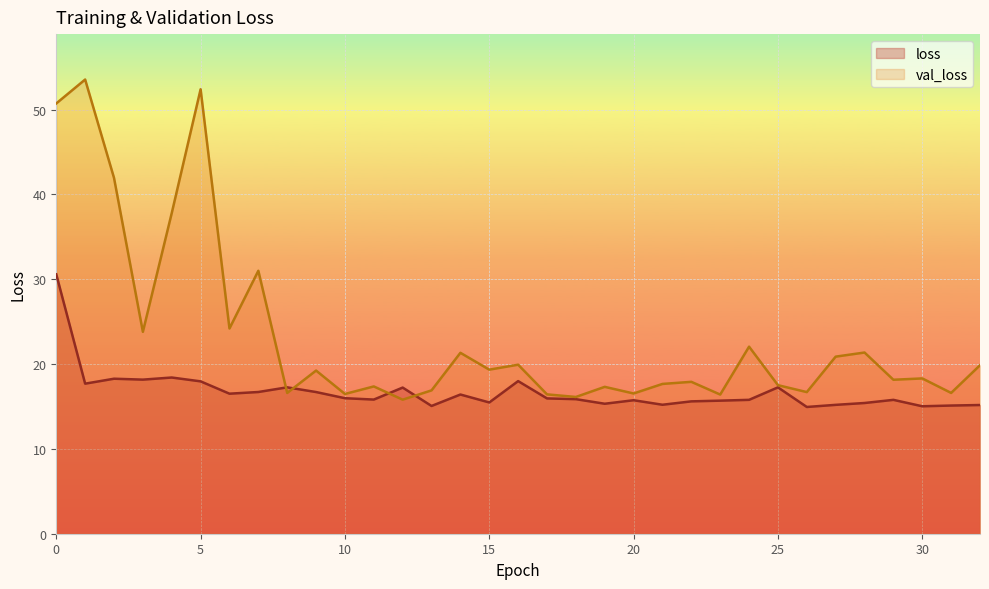

How many intersections are there between val_loss and loss?

4